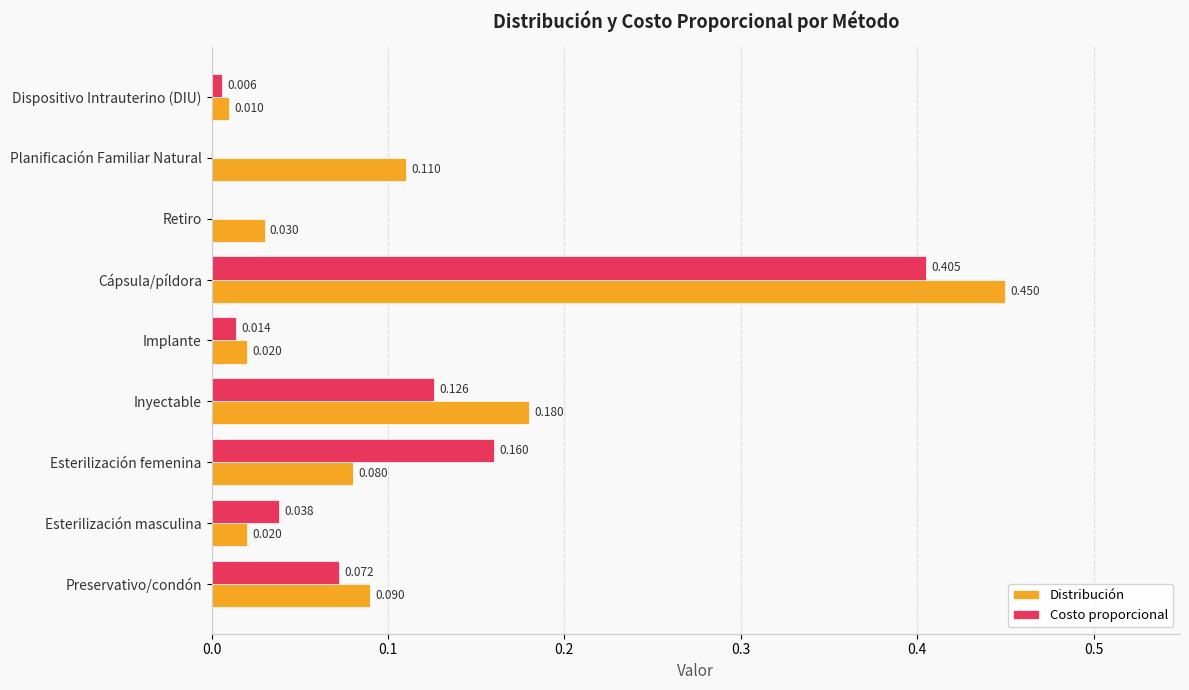

Where is Distribución nearest to the value 0?

Dispositivo Intrauterino (DIU)